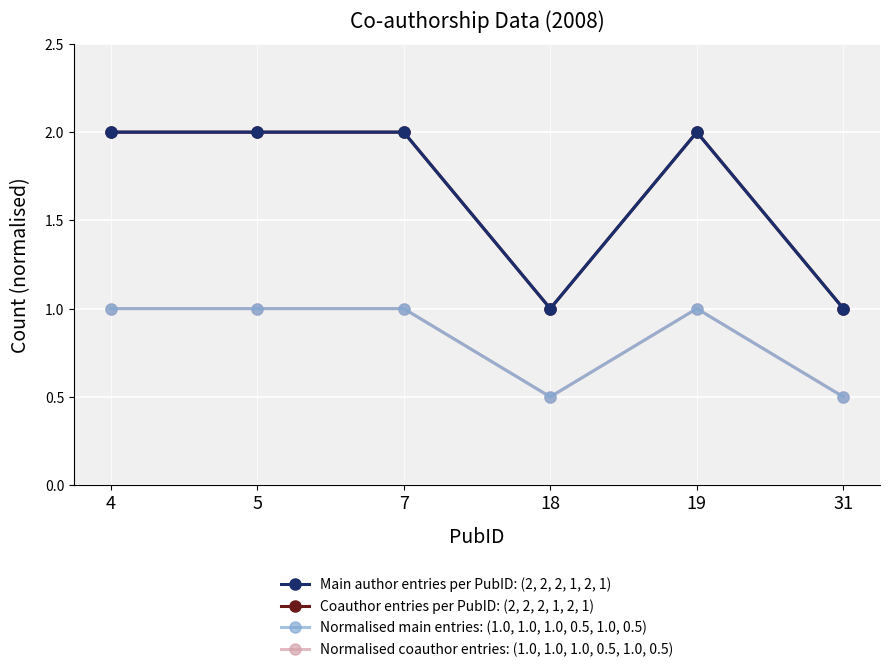

How many lines are shown in the chart?

4